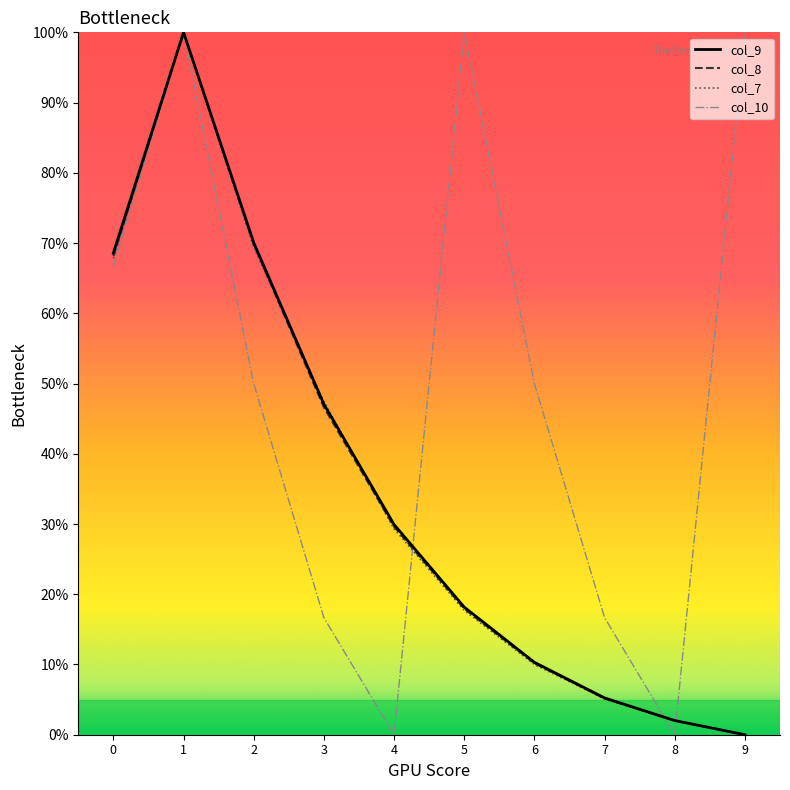

The value of col_8 at 6 is 2.4. True or false?

False